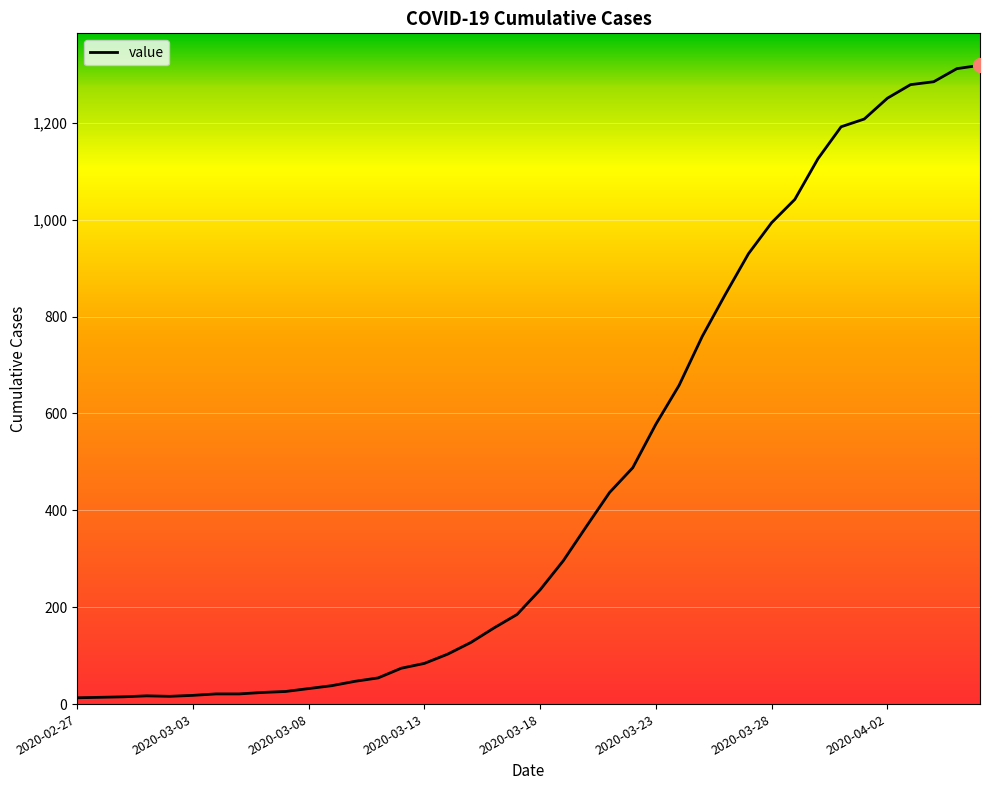

What is the greatest value displayed?

1319